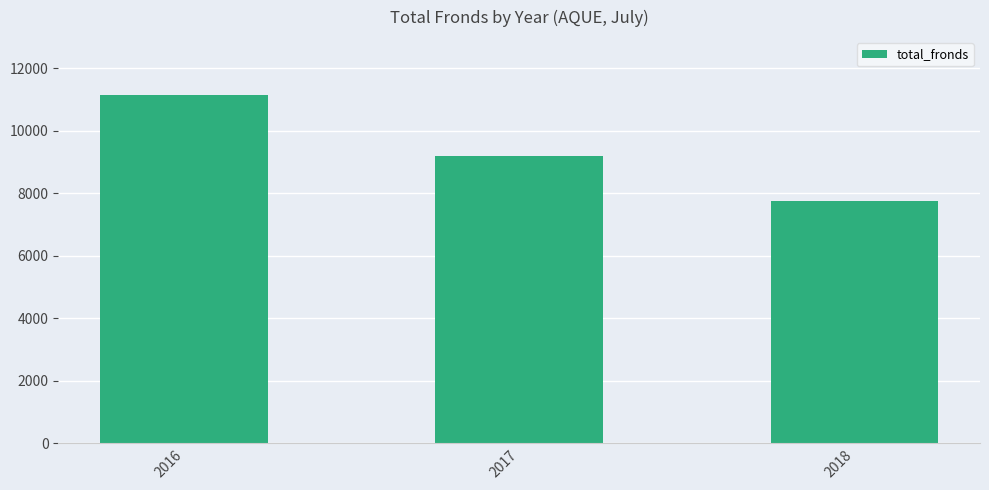

How many bars are there in total?

3